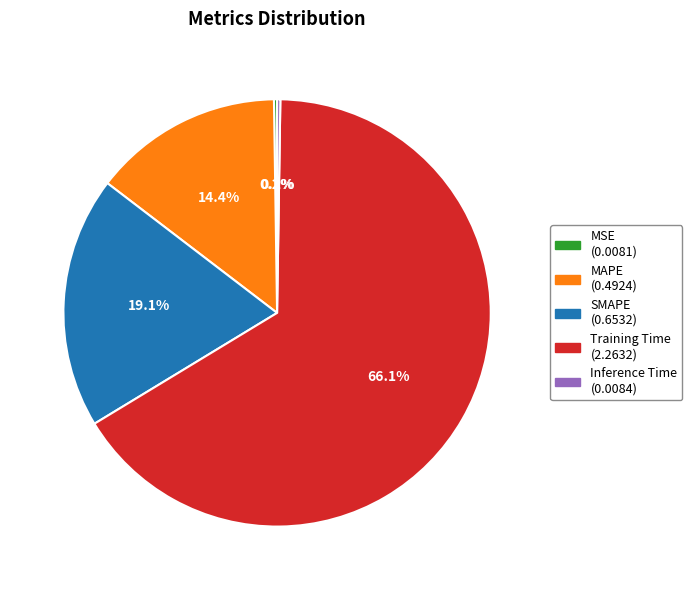

What percentage is NOT represented by SMAPE?

80.9%